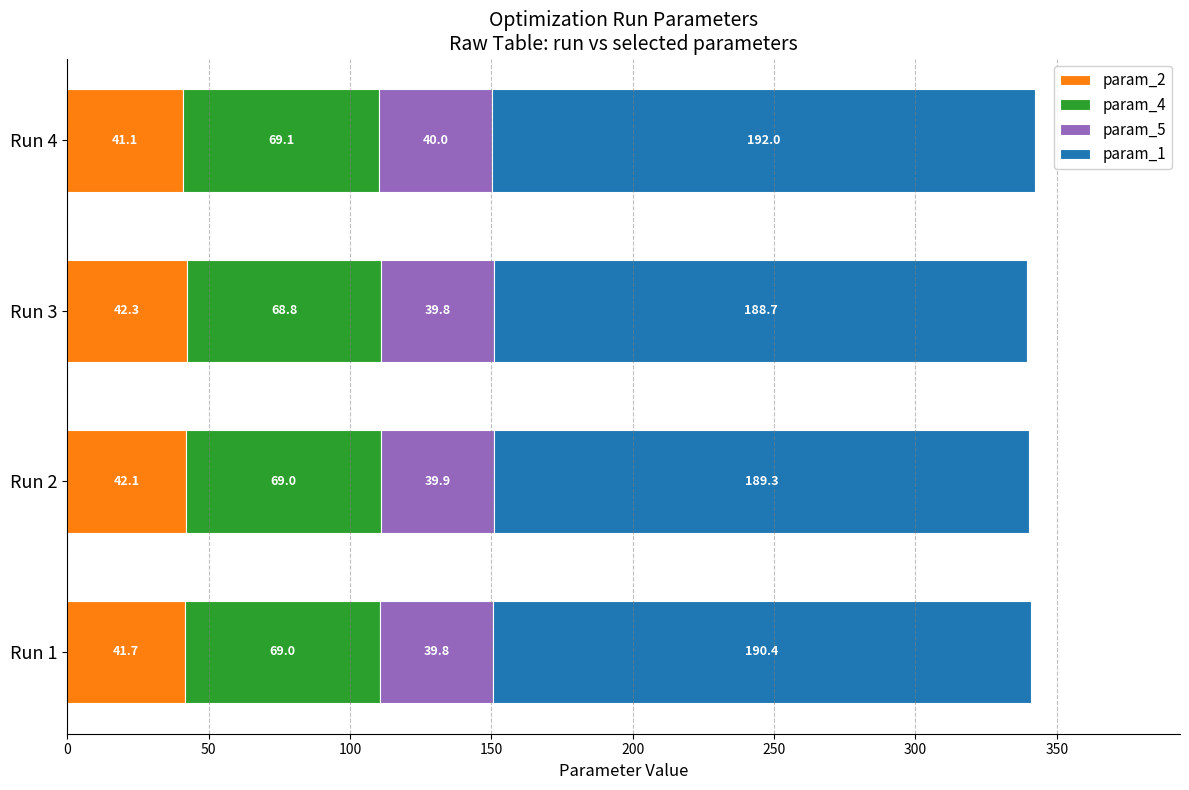

What is the difference between the maximum and second lowest values in the param_2 series?

0.6